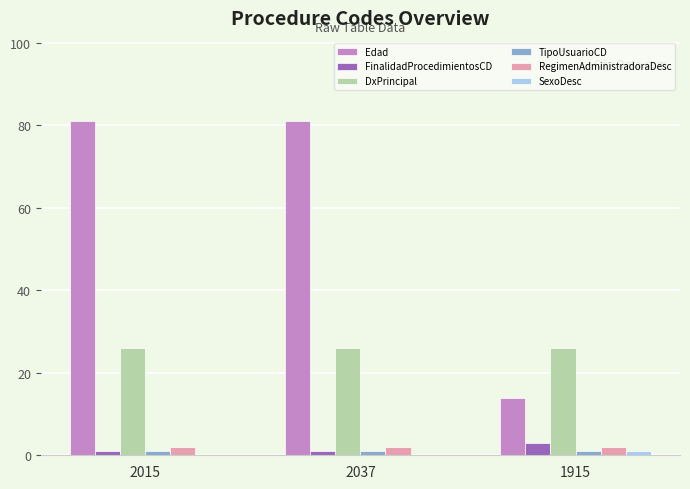

What is the sum of all FinalidadProcedimientosCD values?

5